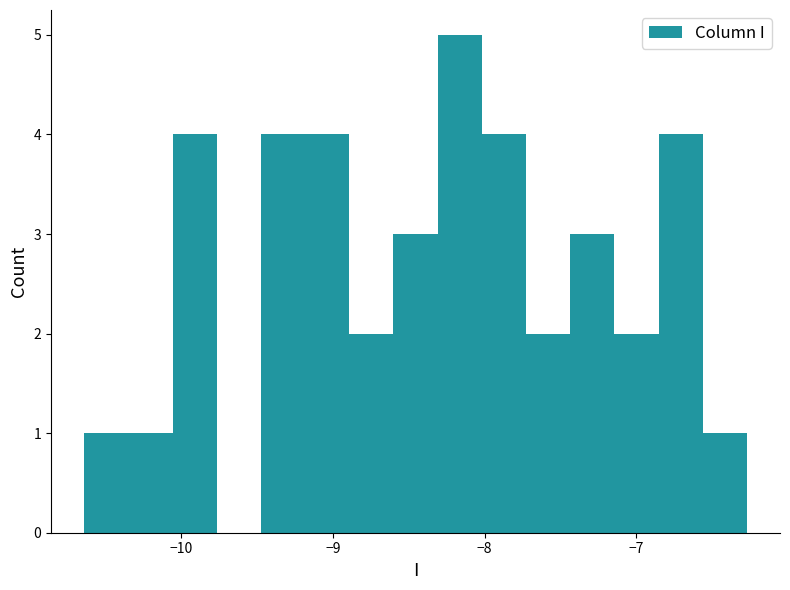

Around what value on the x-axis is the tallest bar? Give the approximate position of its centre, as read against the axis.

-8.2